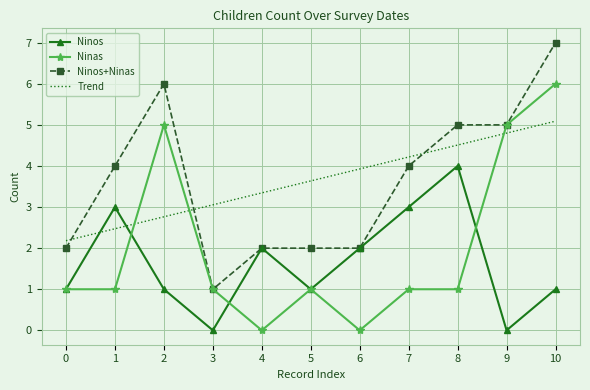

Is the value of Ninas at 6 greater than the value of Trend at 2?

No